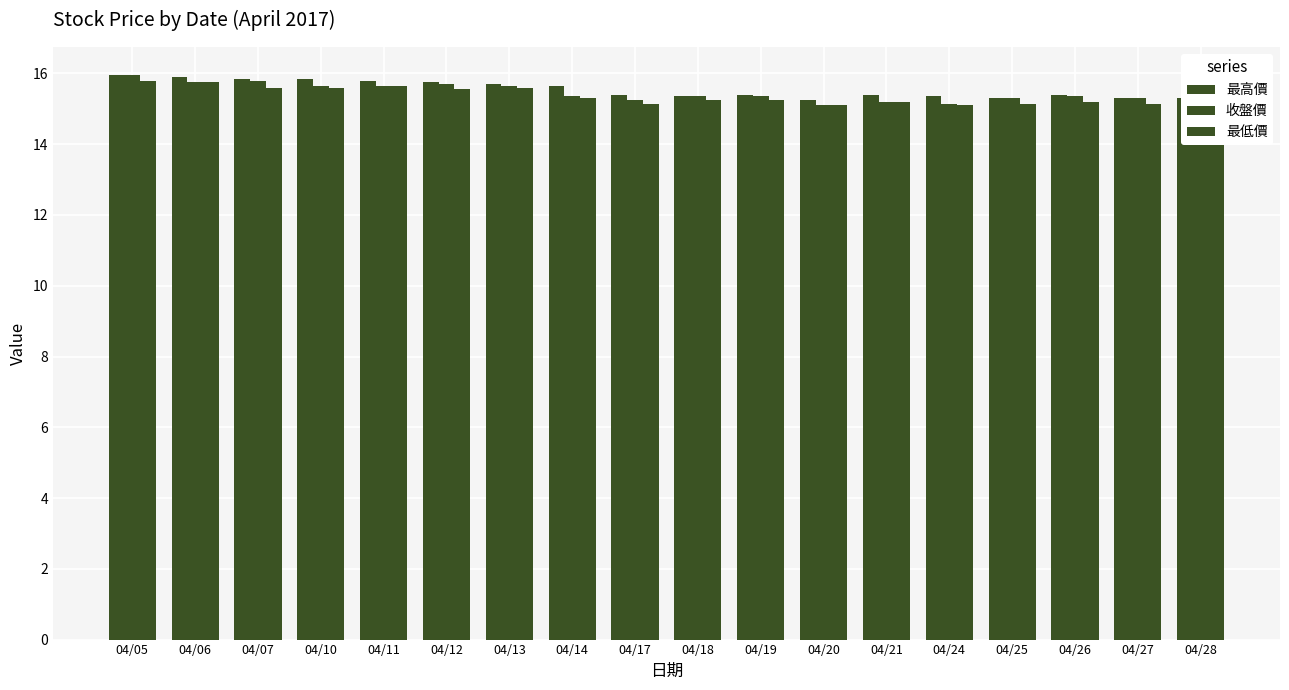

Count the number of categories in the chart.

18